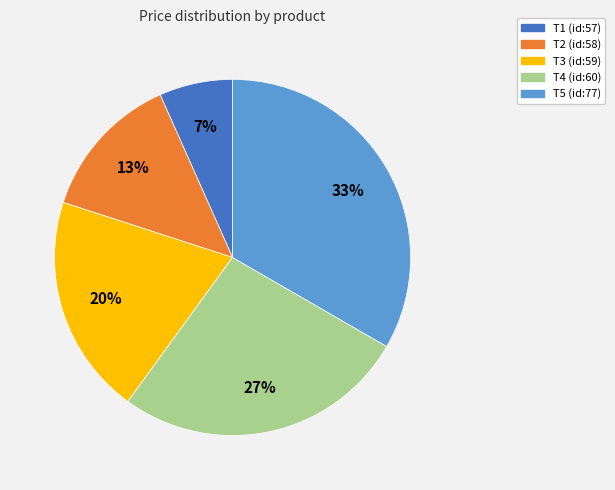

To the nearest percent, what is the difference between the T2 (id:58) and T5 (id:77) slice percentages?

20%